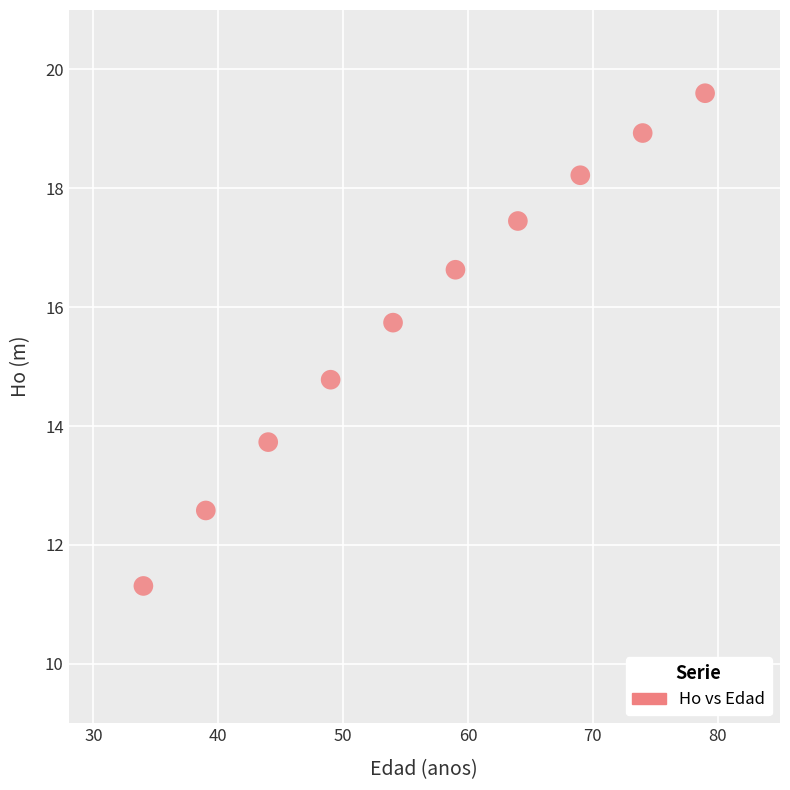

What Y value in the scatter plot is closest to 15?

14.8